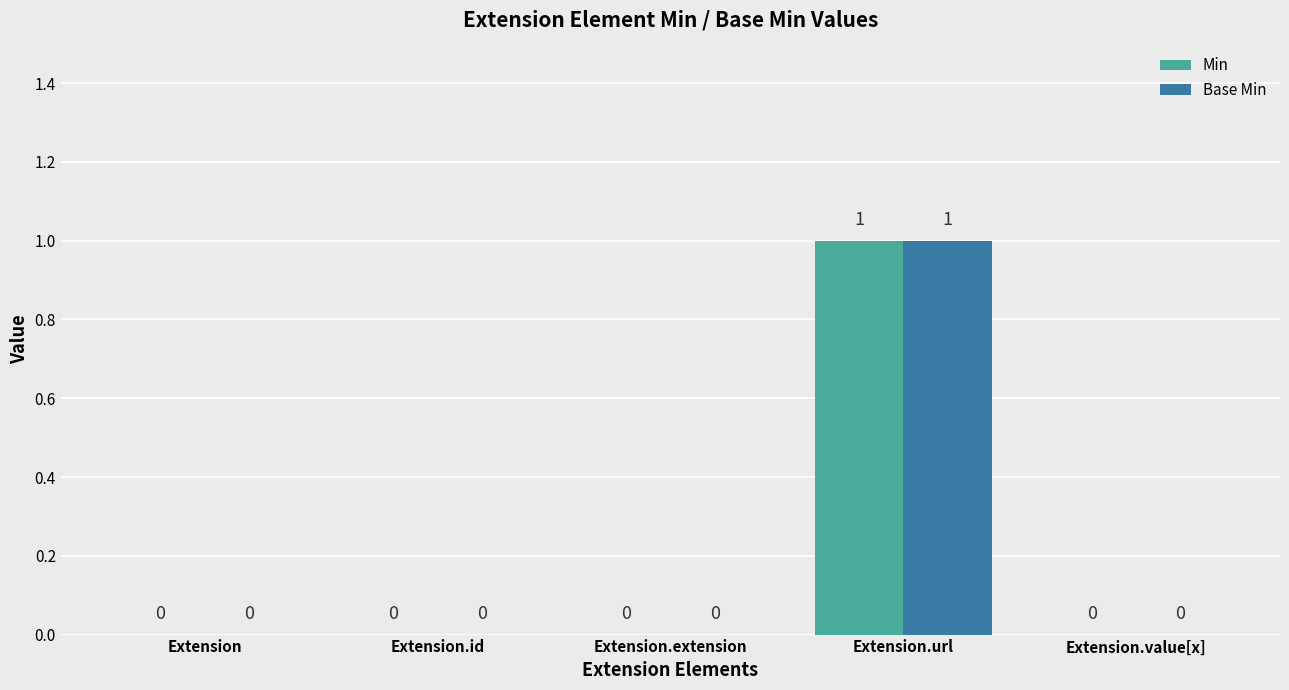

Is the value of Base Min at Extension.id greater than the value of Min at Extension.url?

No